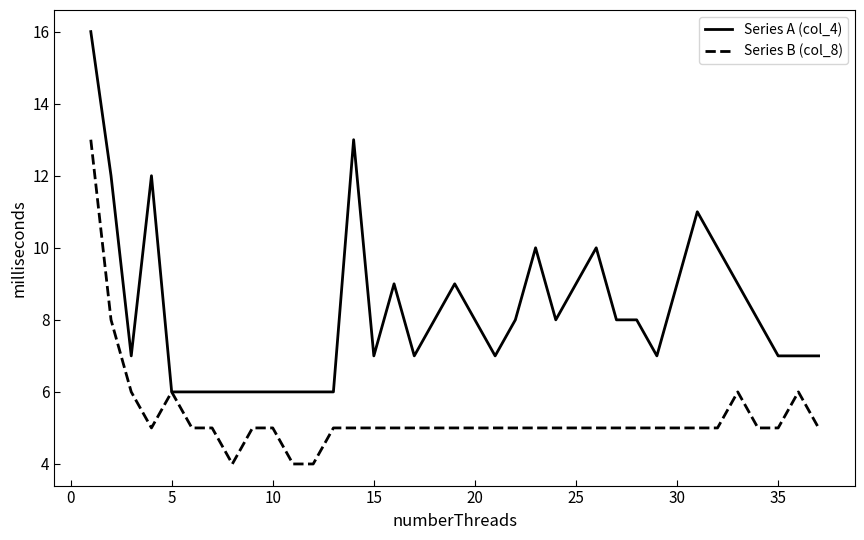

Which series has the widest spread of values?

Series A (col_4)